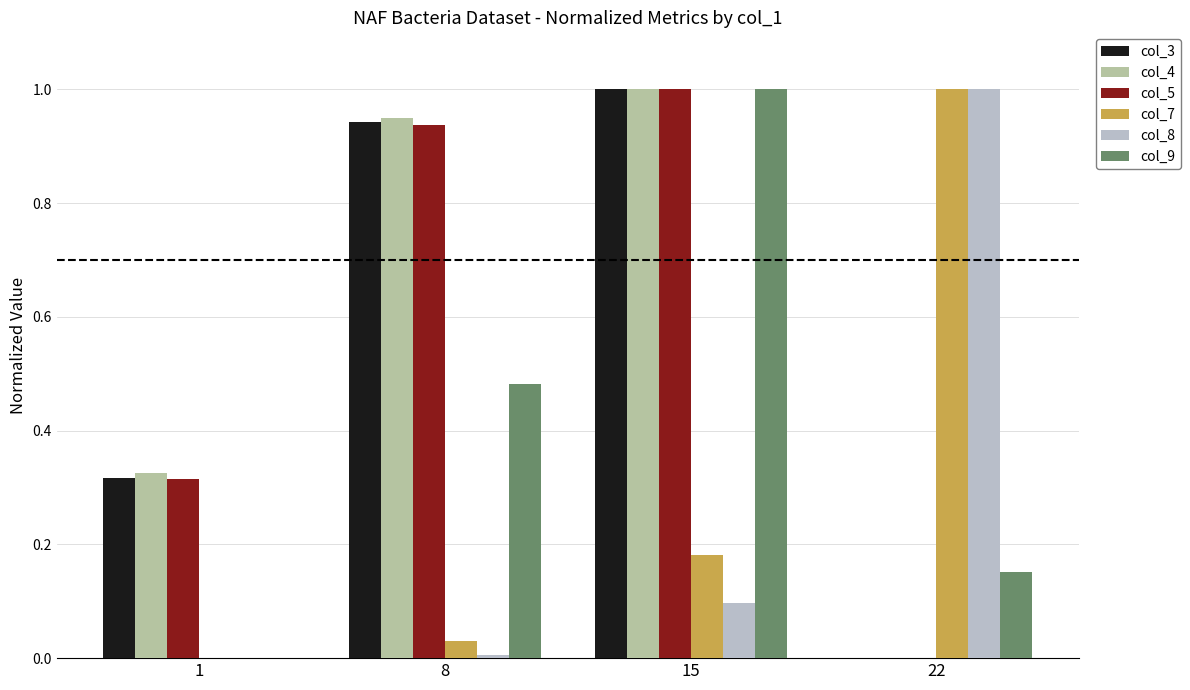

Which category has the highest value in the col_7 series?

22